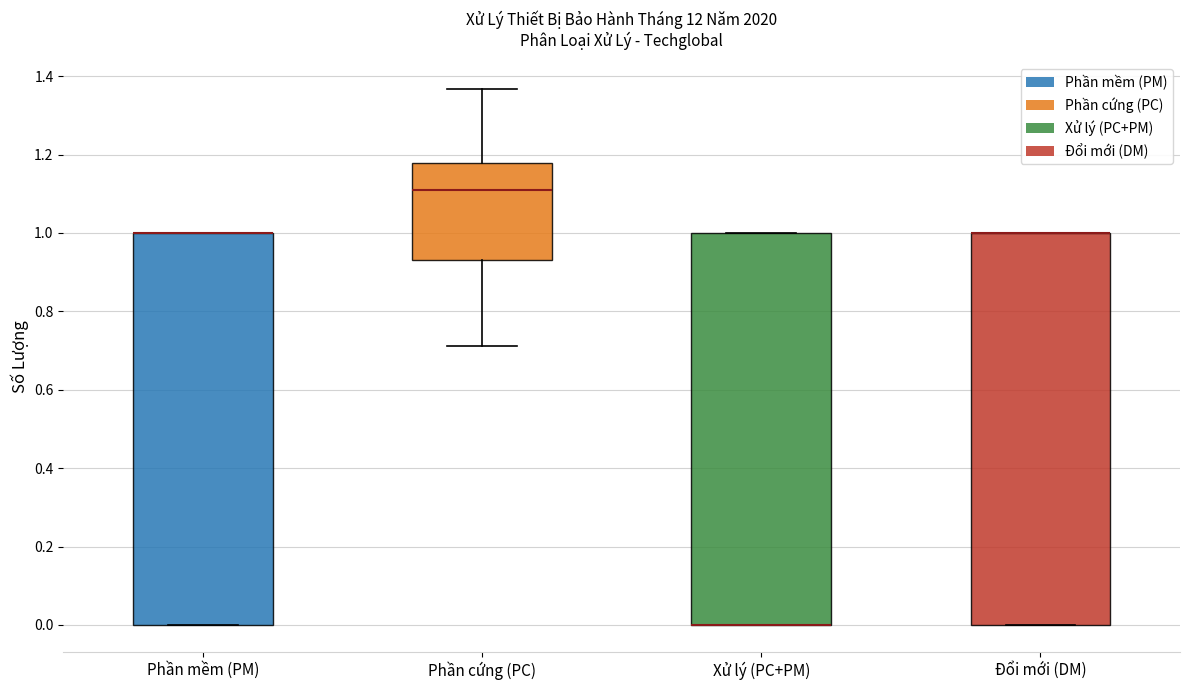

Reading left to right, read every box against the y-axis: the position of its median line, the range the box covers, and the ends of its whiskers. The values are not printed on the chart, so give them approximately, as read against the axis.

Phần mềm (PM): median 1.00 (drawn on the box's upper edge), box 0.00 to 1.00, whiskers 0.00 to 1.00
Phần cứng (PC): median 1.12, box 0.94 to 1.18, whiskers 0.72 to 1.36
Xử lý (PC+PM): median 0.00 (drawn on the box's lower edge), box 0.00 to 1.00, whiskers 0.00 to 1.00
Đổi mới (DM): median 1.00 (drawn on the box's upper edge), box 0.00 to 1.00, whiskers 0.00 to 1.00